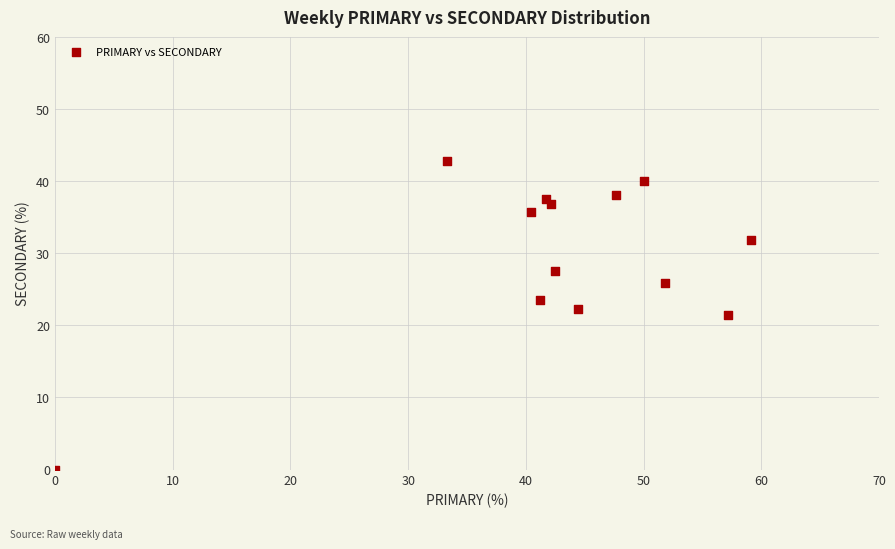

What is the range of Y values (max minus min)?

42.9